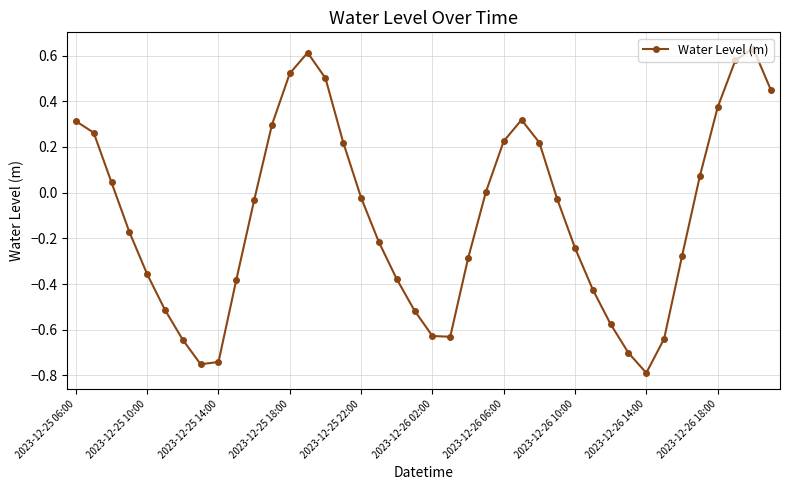

Count the number of data series in this chart.

1